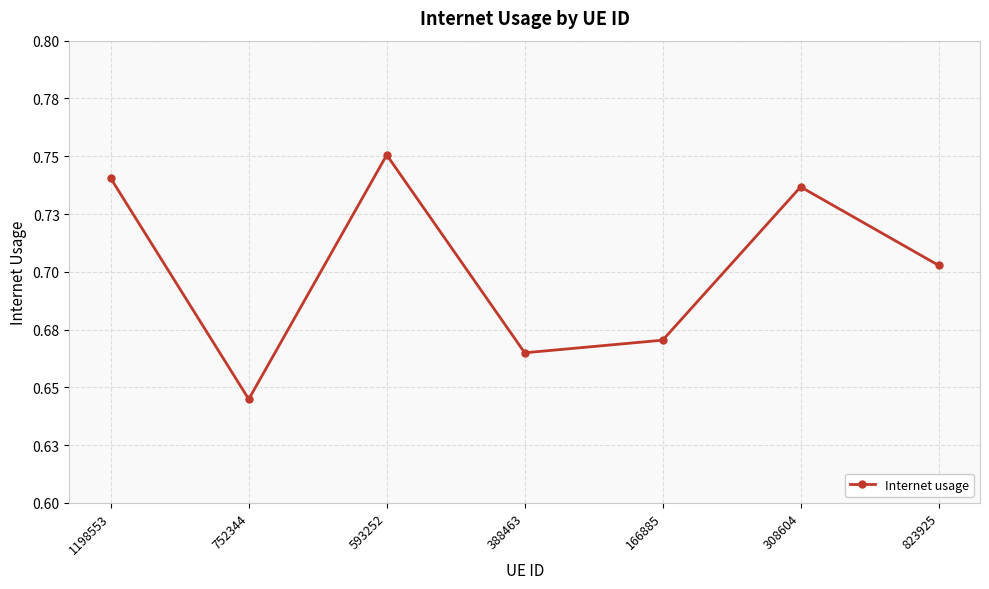

Is this an area chart (filled region under the line)?

No